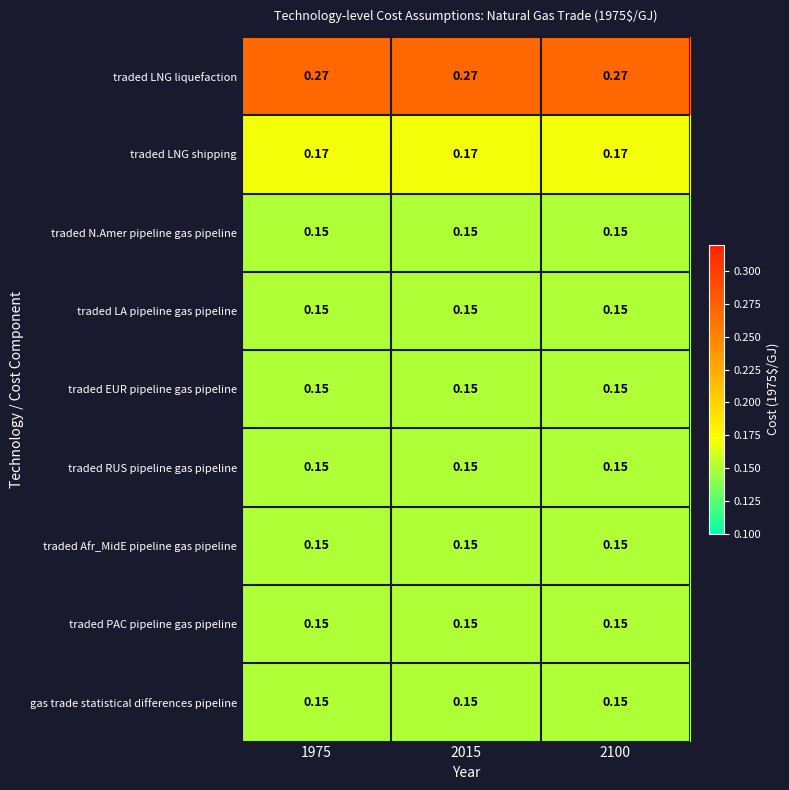

Which series has the largest total across all categories?

traded LNG liquefaction